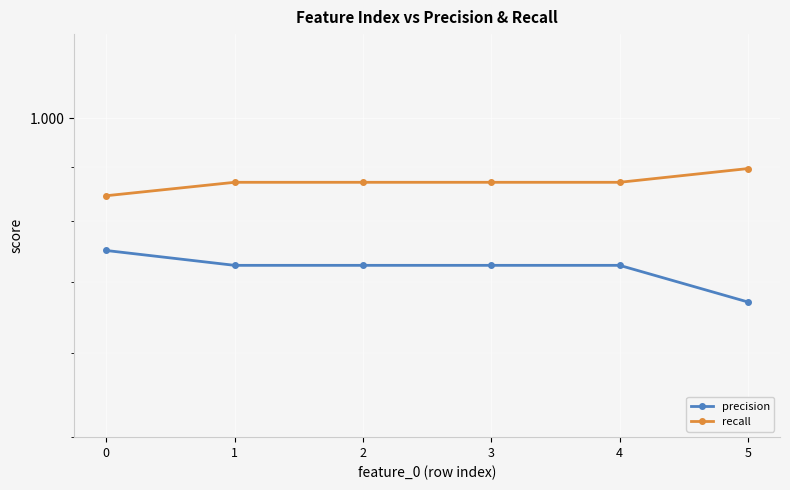

Count the recall values in the range 0 to 1.

6